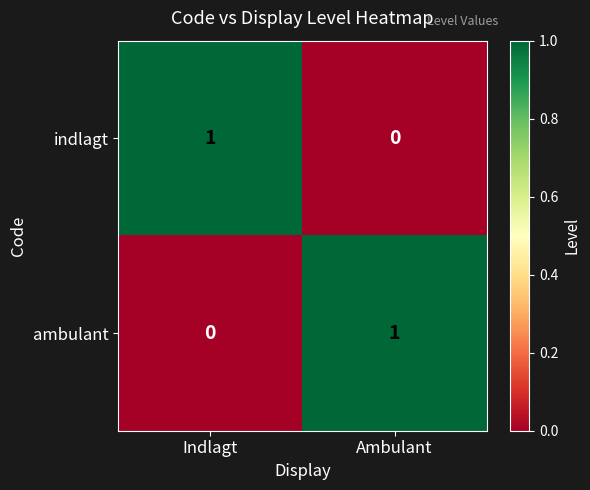

Where is indlagt nearest to the value 0?

Ambulant